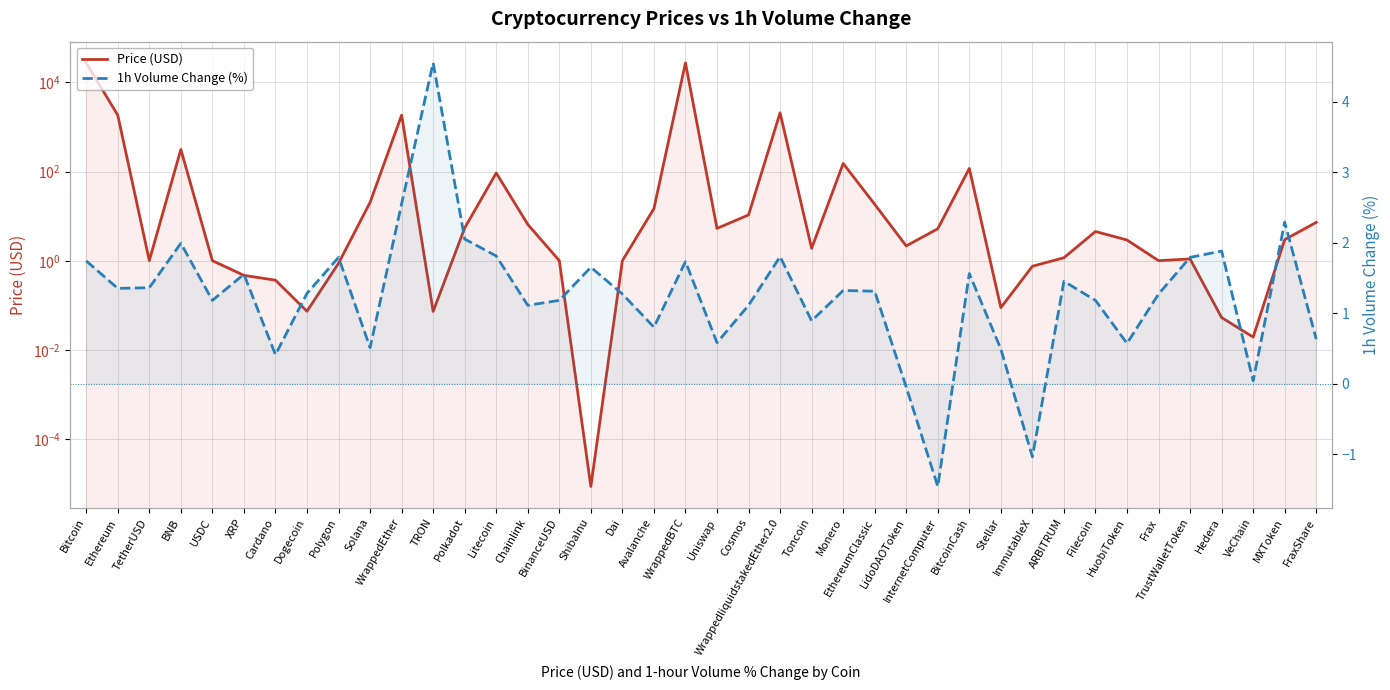

At how many categories does at least one series exceed 14874?

2